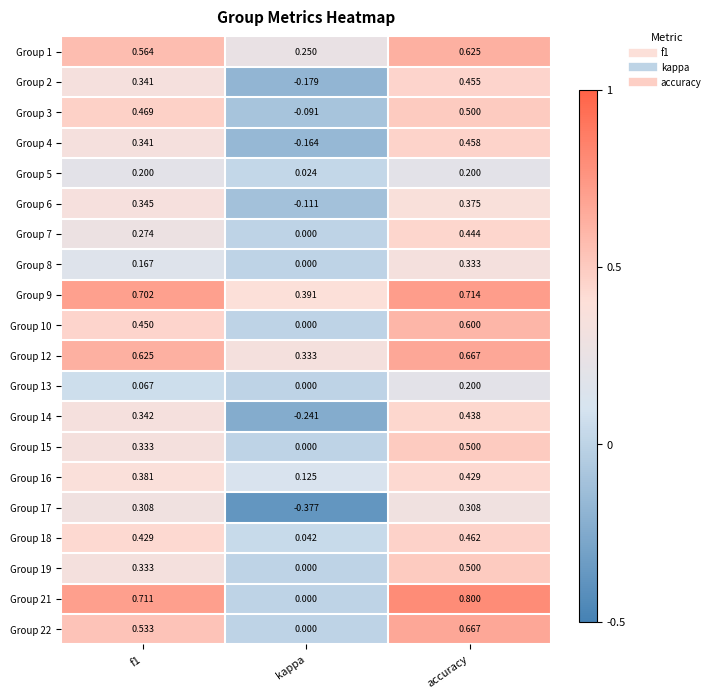

Between kappa and accuracy, which series saw the biggest shift?

Group 21